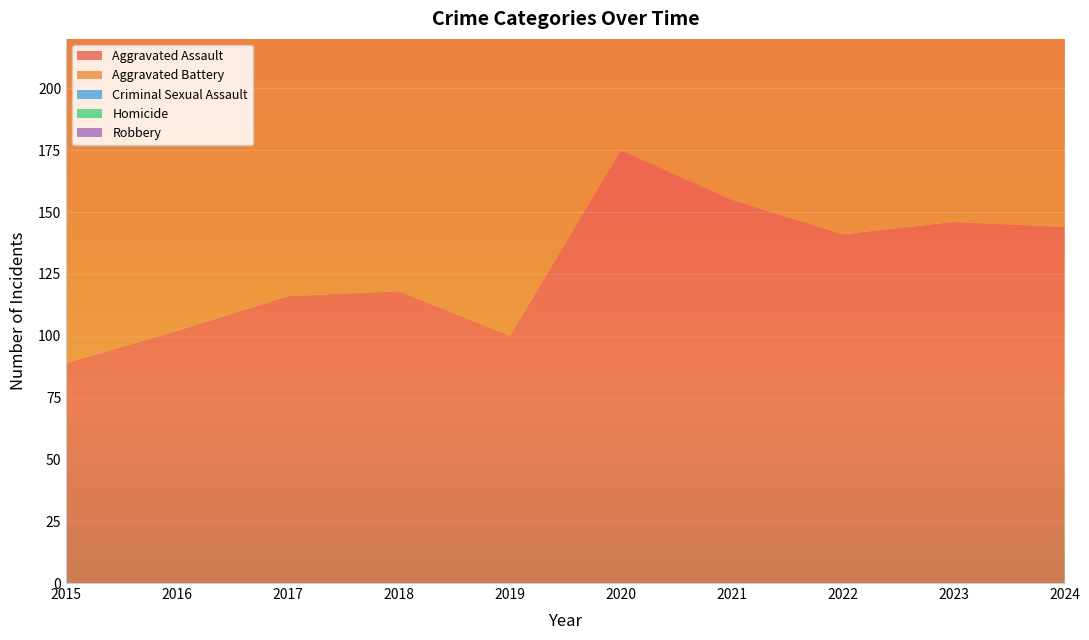

Reading left to right, what are all the values shown in this chart?

Aggravated Assault: 2015=89	2016=102	2017=116	2018=118	2019=100	2020=175	2021=155	2022=141	2023=146	2024=144
Aggravated Battery: 2015=130	2016=165	2017=151	2018=159	2019=185	2020=185	2021=200	2022=134	2023=149	2024=147
Criminal Sexual Assault: 2015=17	2016=32	2017=27	2018=22	2019=23	2020=24	2021=19	2022=16	2023=19	2024=20
Homicide: 2015=14	2016=10	2017=11	2018=26	2019=5	2020=19	2021=37	2022=20	2023=12	2024=19
Robbery: 2015=140	2016=135	2017=141	2018=110	2019=87	2020=105	2021=92	2022=83	2023=85	2024=102